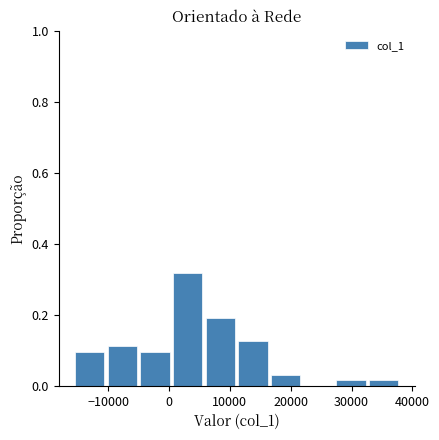

Reading left to right, list every bar in this chart as the range it spans on the x-axis followed by its height. Neither the bar edges nor the heights are printed on the chart, so give them approximately, as read against the axes.

-15000 to -10000: 0.10
-10000 to -5000: 0.12
-5000 to 1000: 0.10
1000 to 6000: 0.32
6000 to 11000: 0.20
11000 to 17000: 0.12
17000 to 22000: 0.04
22000 to 27000: 0
27000 to 33000: under 0.02
33000 to 38000: under 0.02